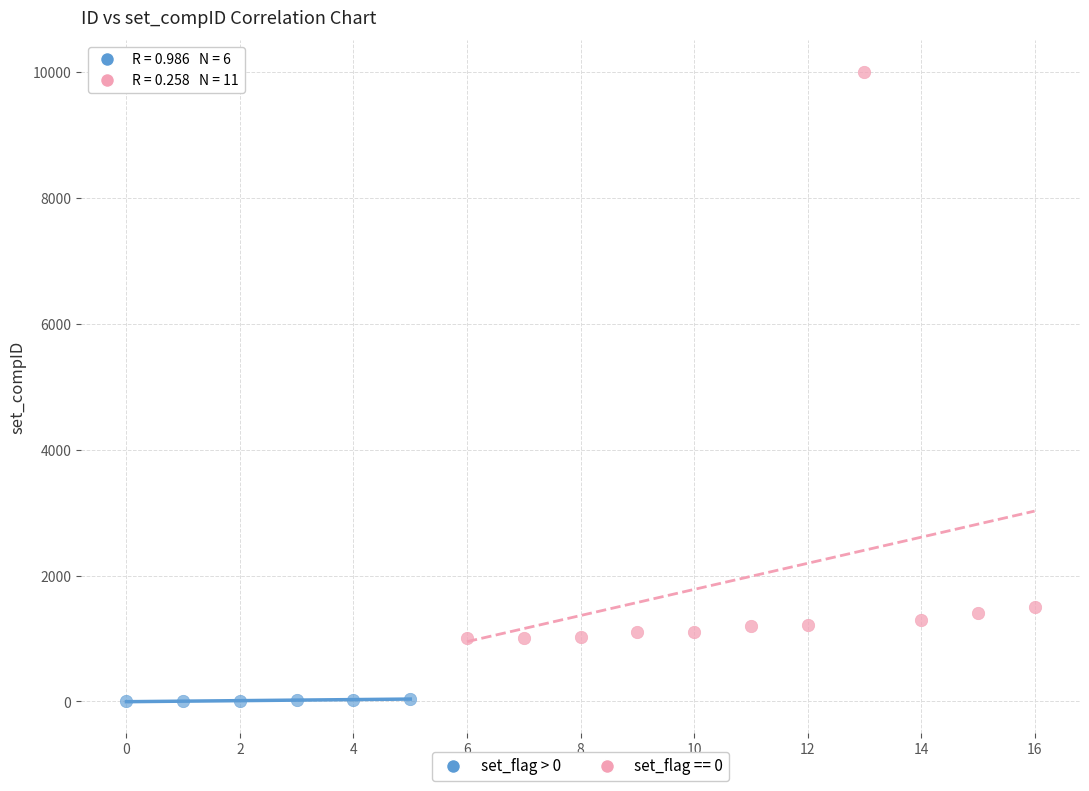

Which series has the largest Y range (max minus min)?

set_flag == 0